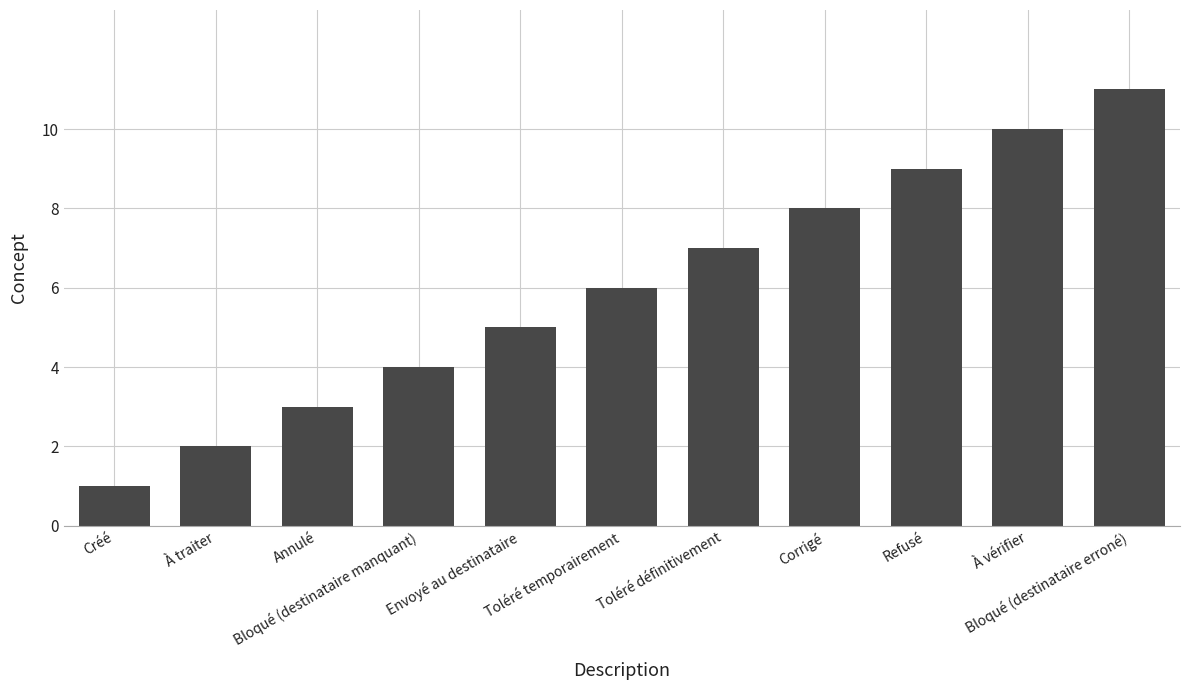

How many values are between 3 and 9?

7